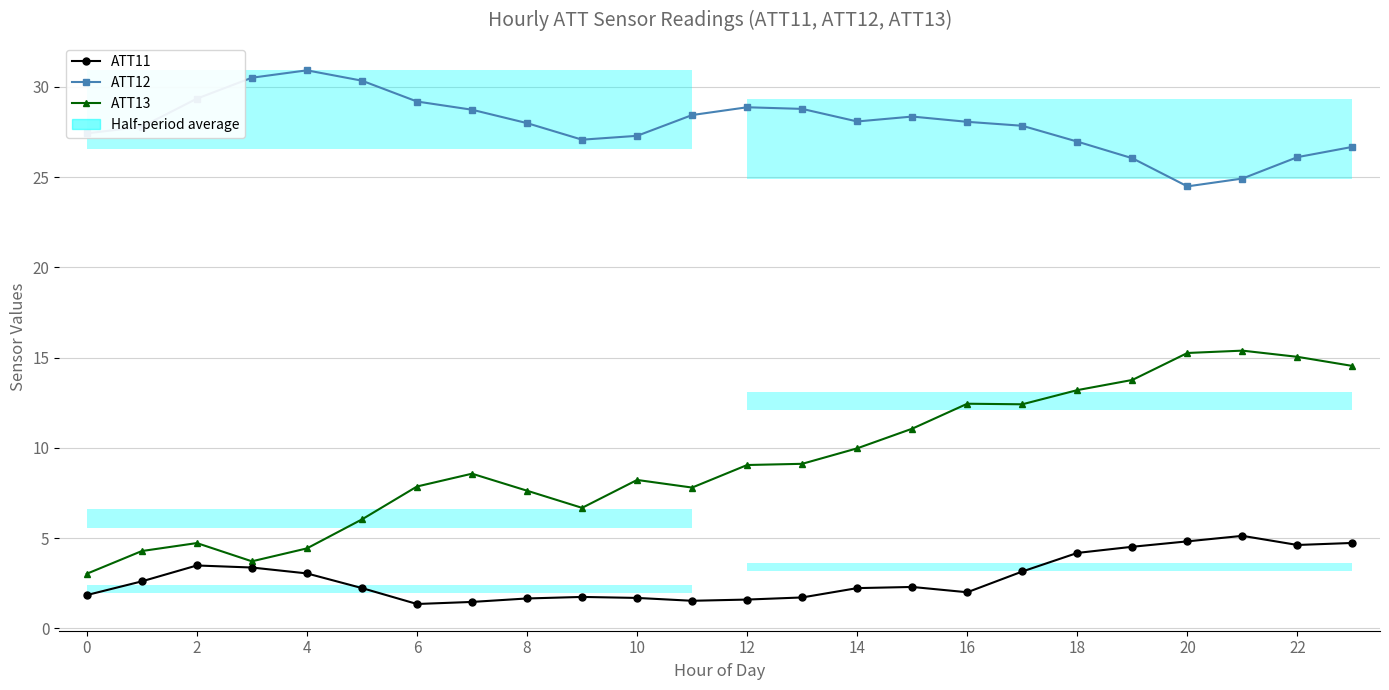

How many bars are there in total?

72